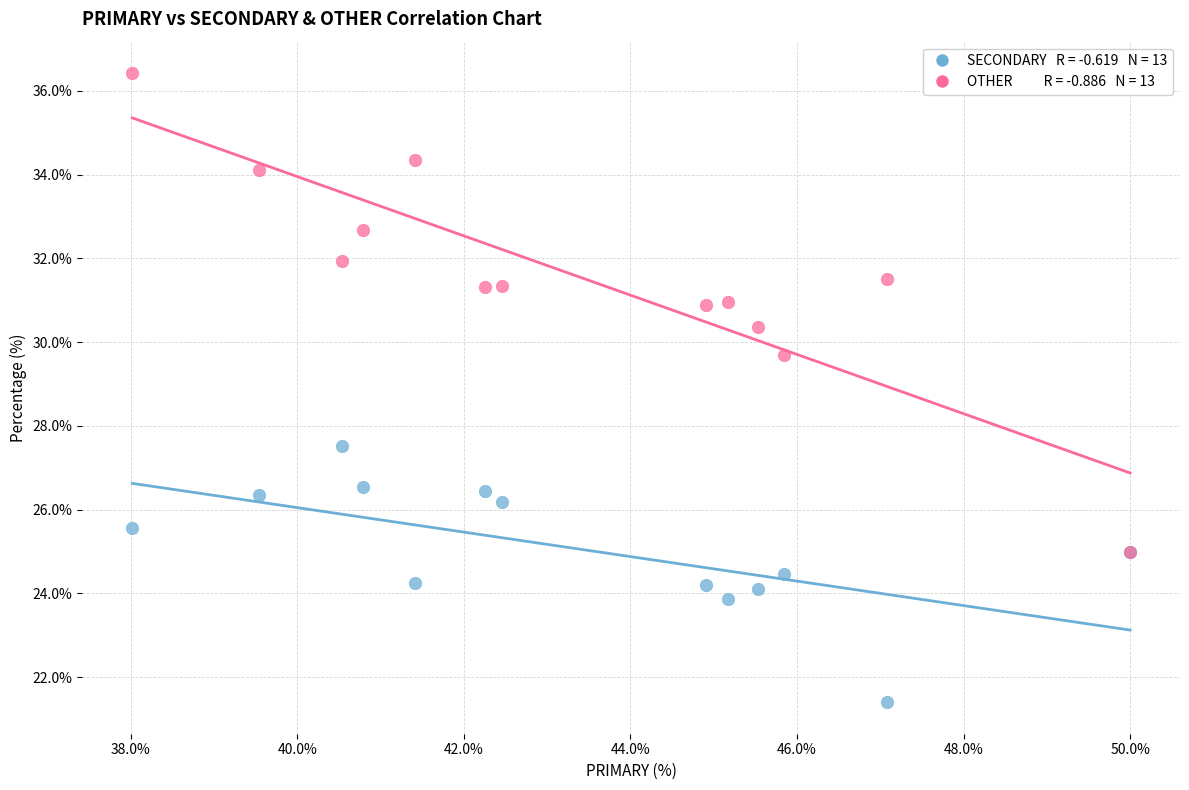

Across all series, what Y value is closest to 28?

27.5